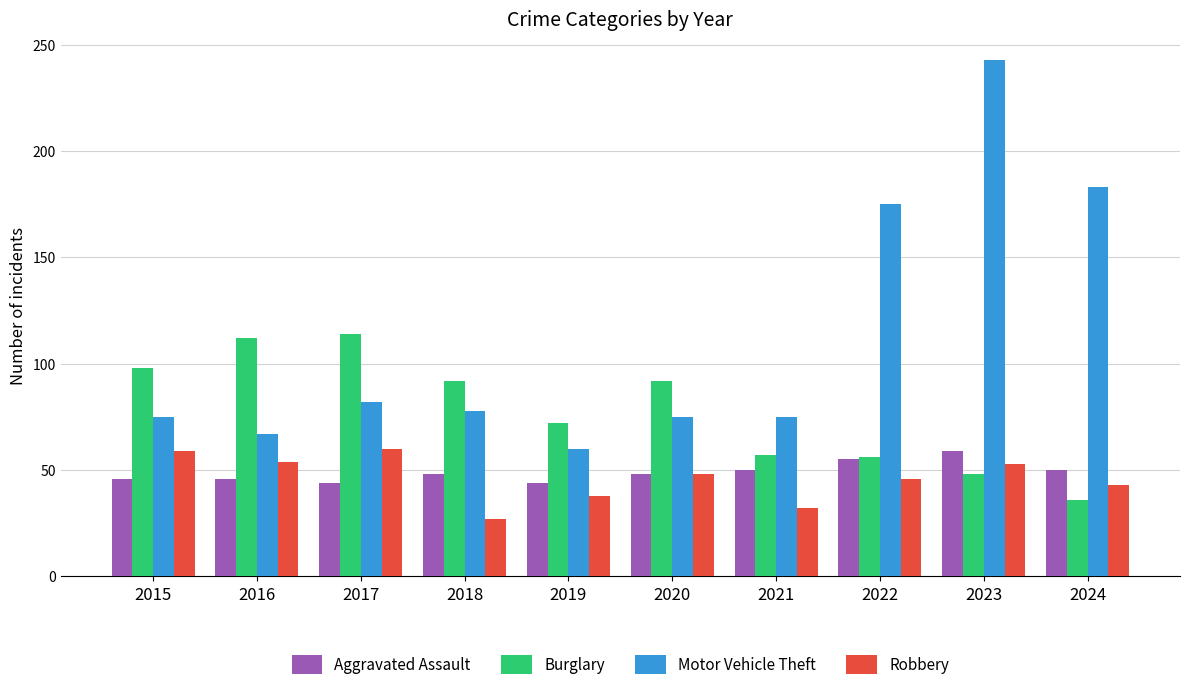

Which series has the largest total across all categories?

Motor Vehicle Theft